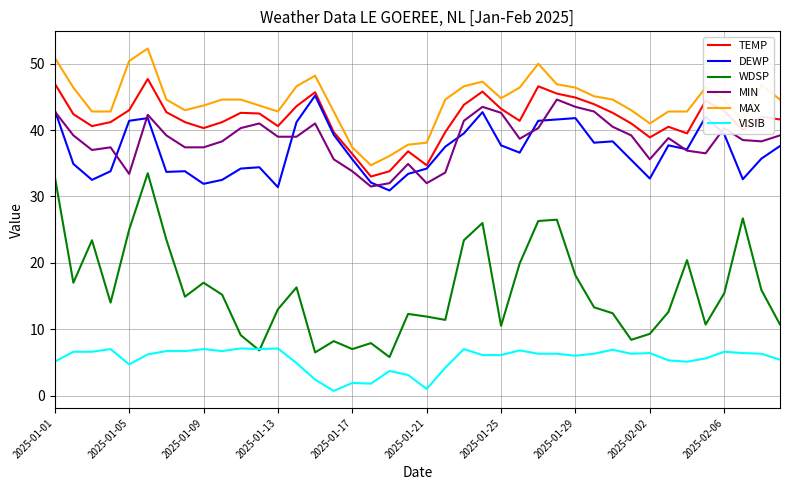

What is the difference between the maximum and minimum values in the DEWP series?

14.3